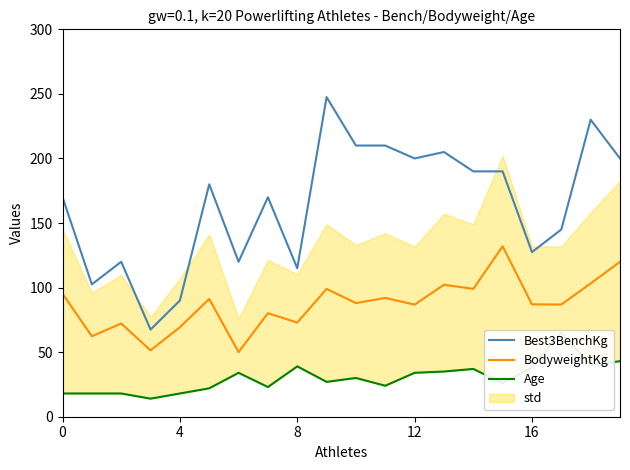

Is it true that BodyweightKg equals 111.9 at 8?

False